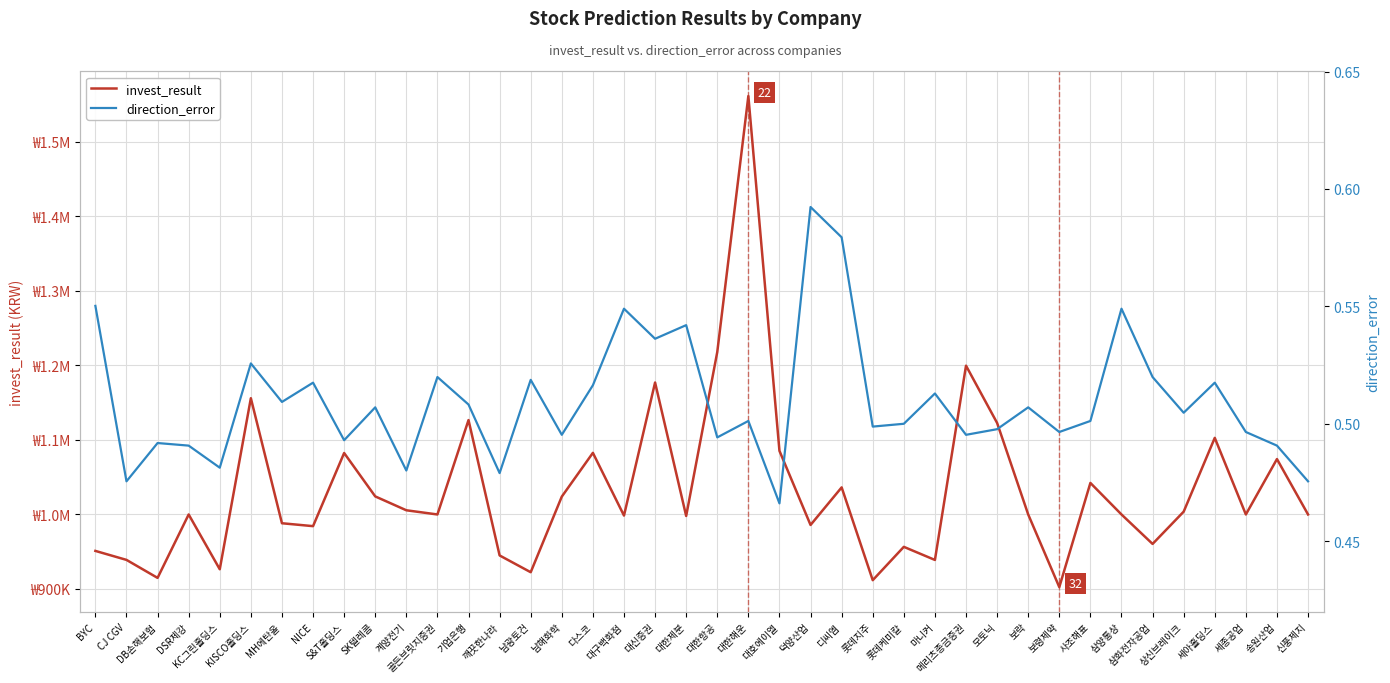

Which label corresponds to the largest value in the chart?

대한해운